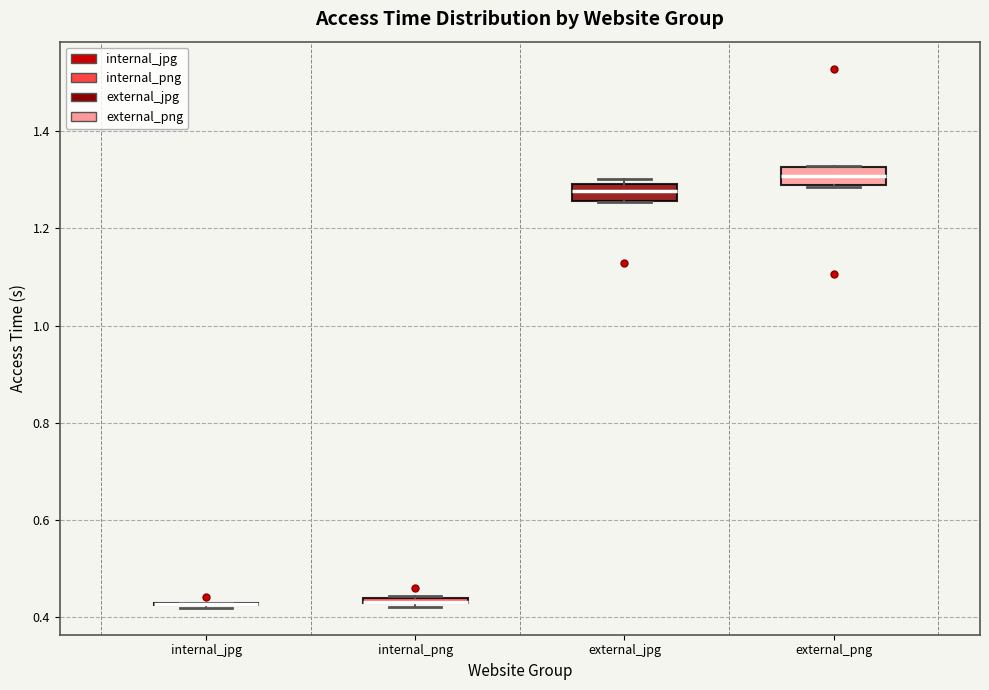

Where is the lower edge of the box for internal_png on the y-axis? The values are not printed on the chart, so give them approximately, as read against the axis.

0.42